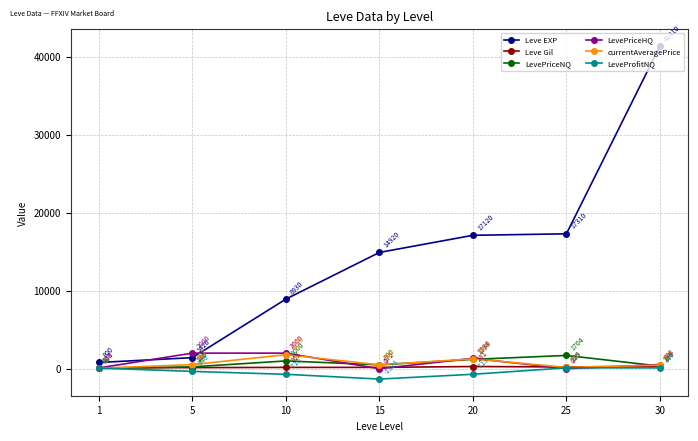

Is it true that Leve EXP equals 4880.7 at 15?

False